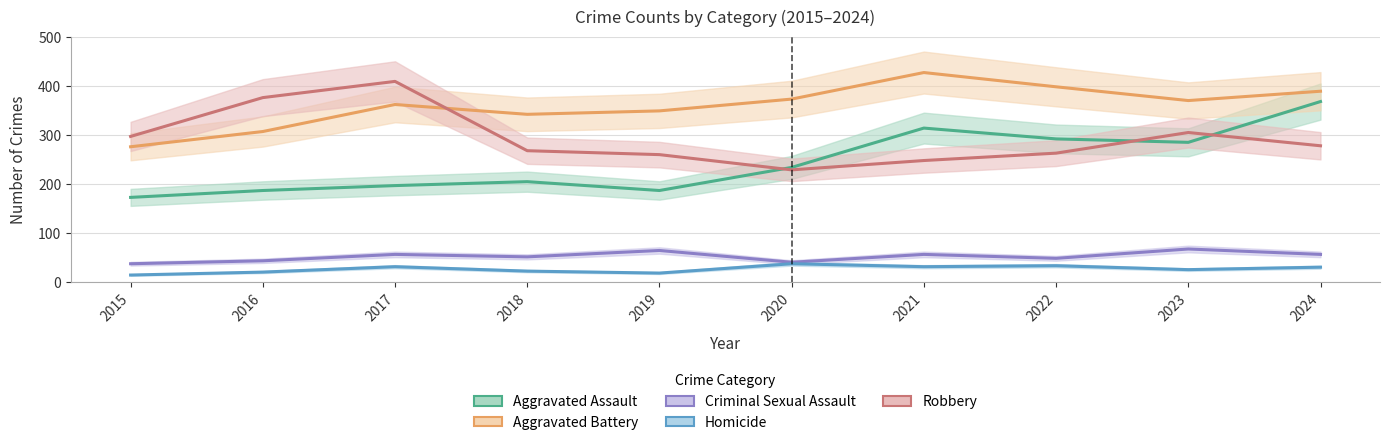

Which series has the widest spread of values?

Aggravated Assault